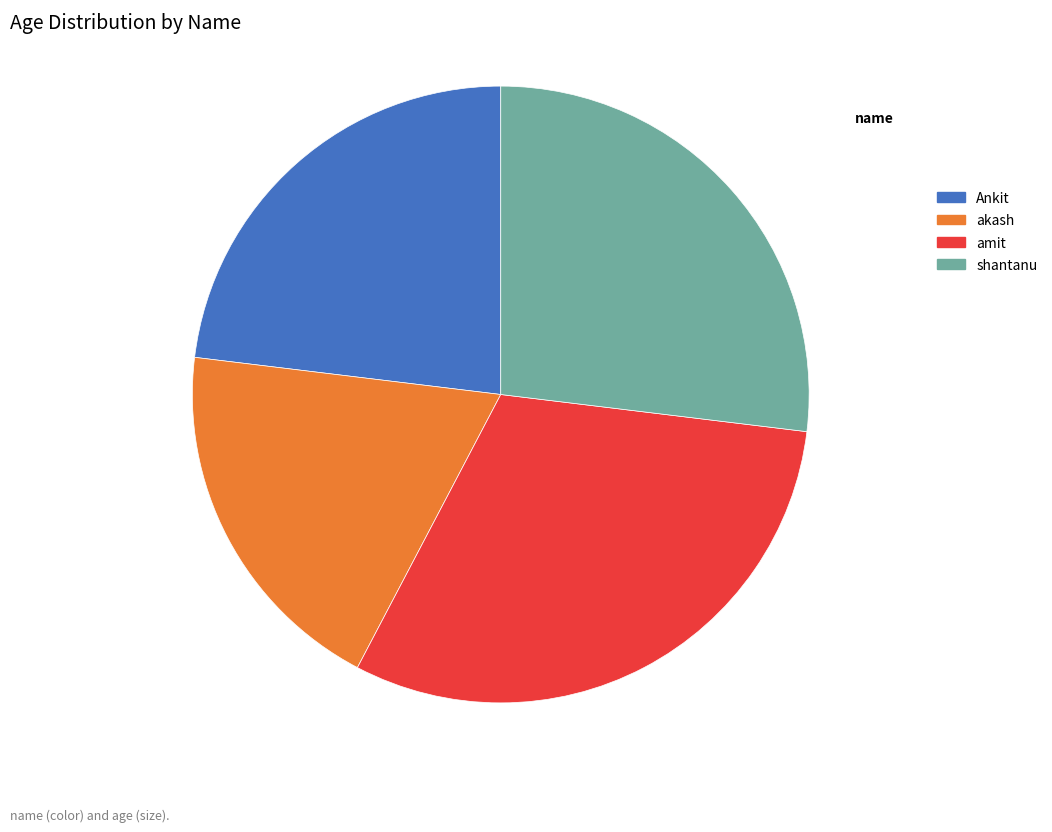

The amit slice represents 31% of the pie. True or false?

True